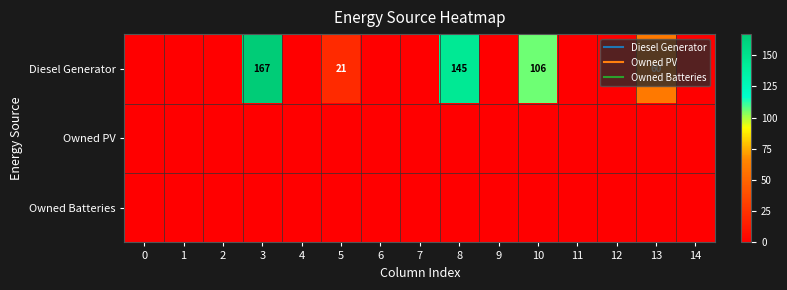

What is the greatest value displayed?

167